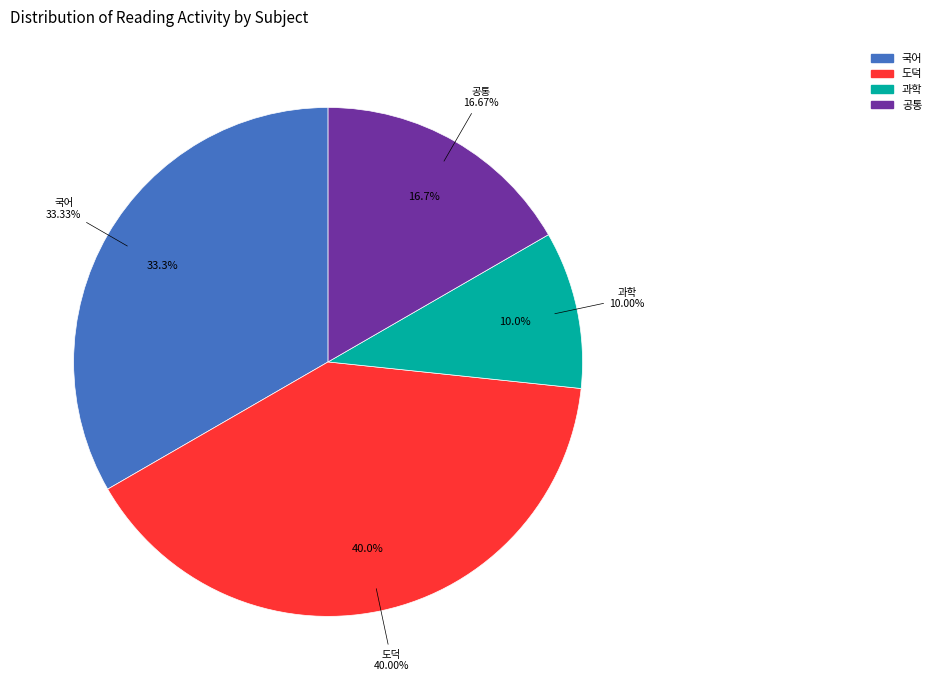

What is the change in value from 과학 to 공통?

+2